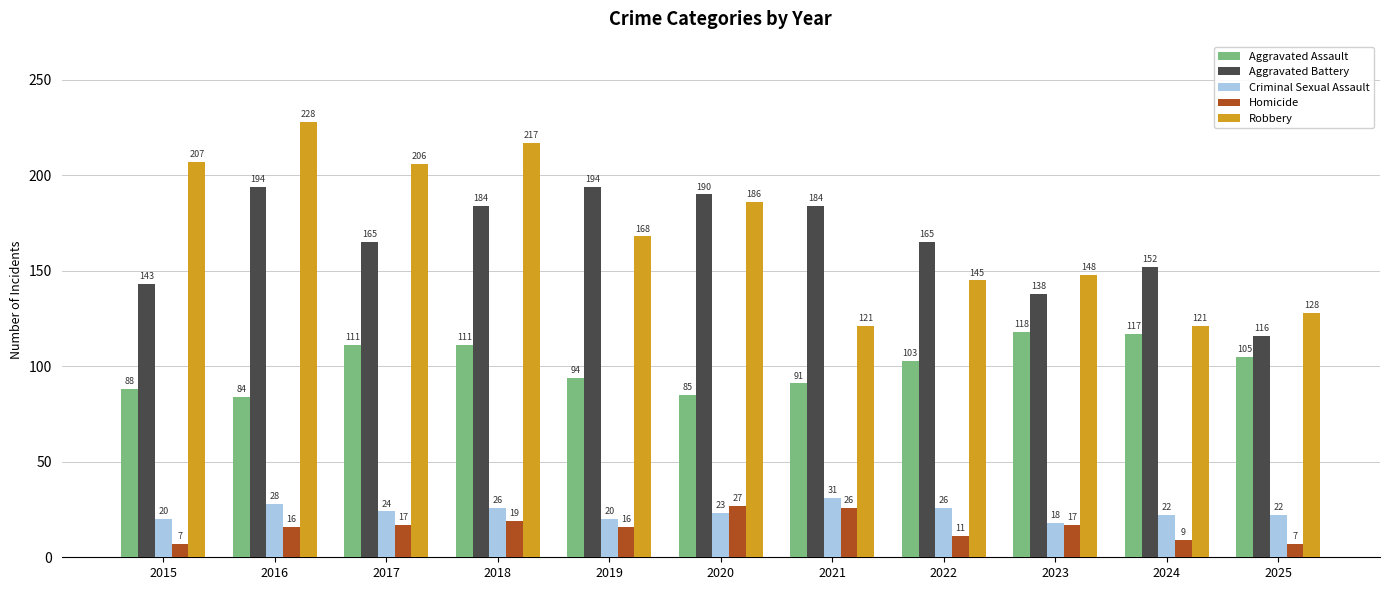

Is it true that Criminal Sexual Assault equals 9 at 2025?

False